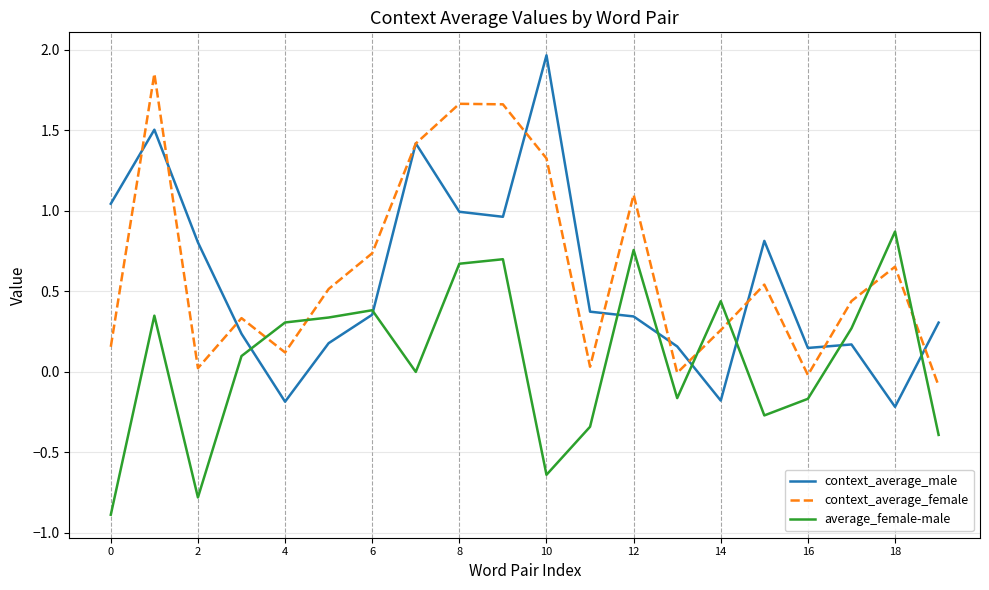

True or false: context_average_male has more than 2 interior local peaks.

True